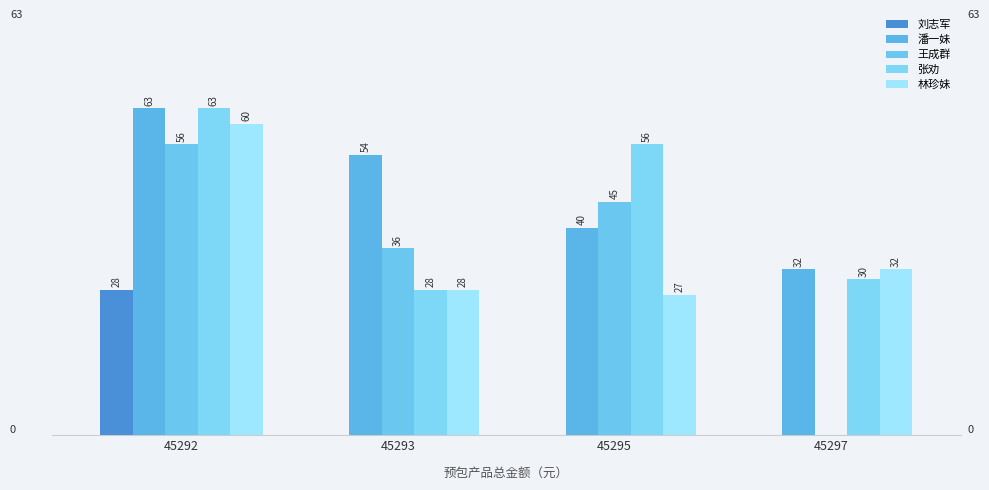

Does the chart contain stacked bars?

No